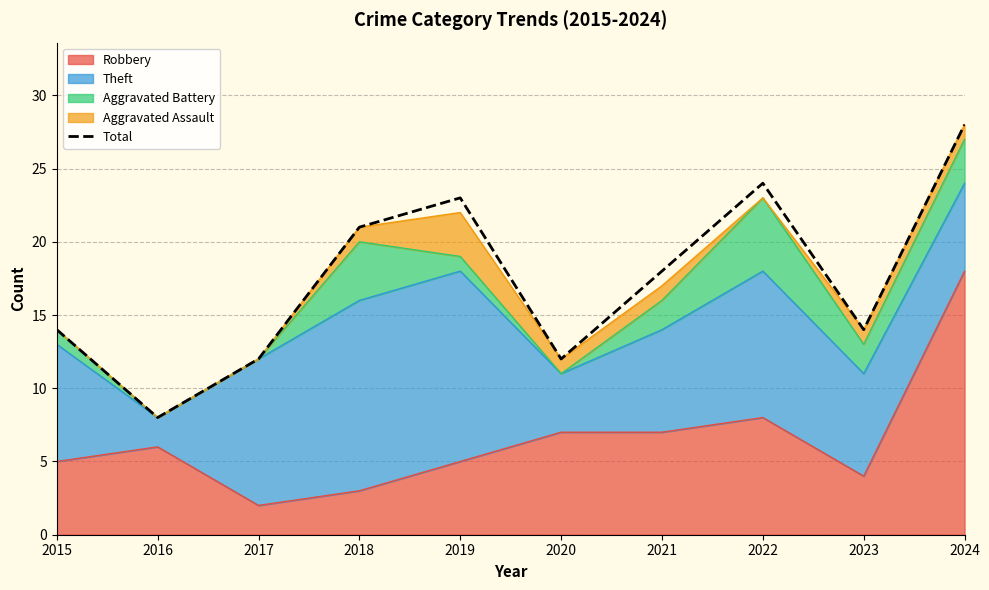

What is the change in value from 2021 to 2022?

+6